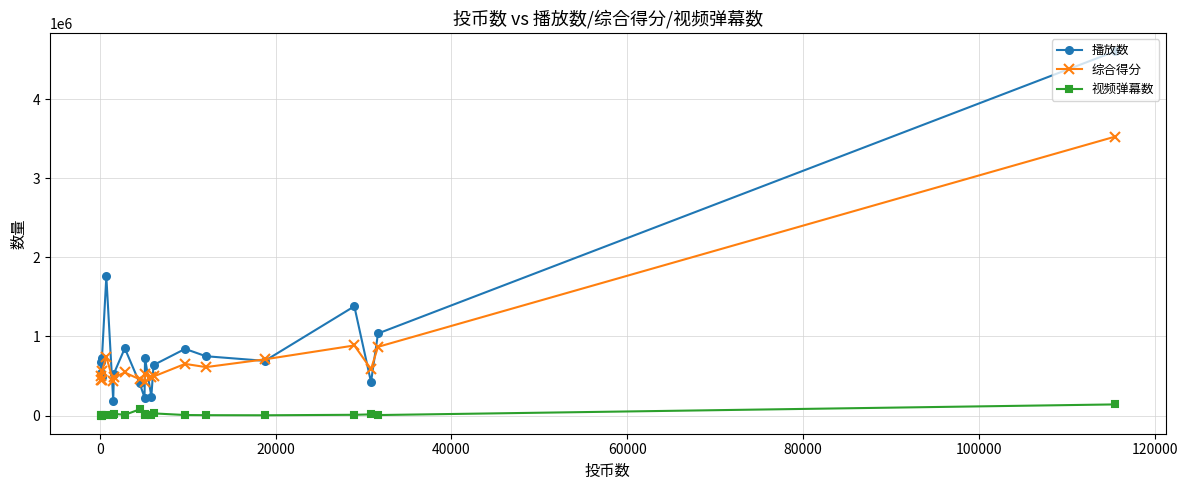

Which series has the largest total across all categories?

播放数